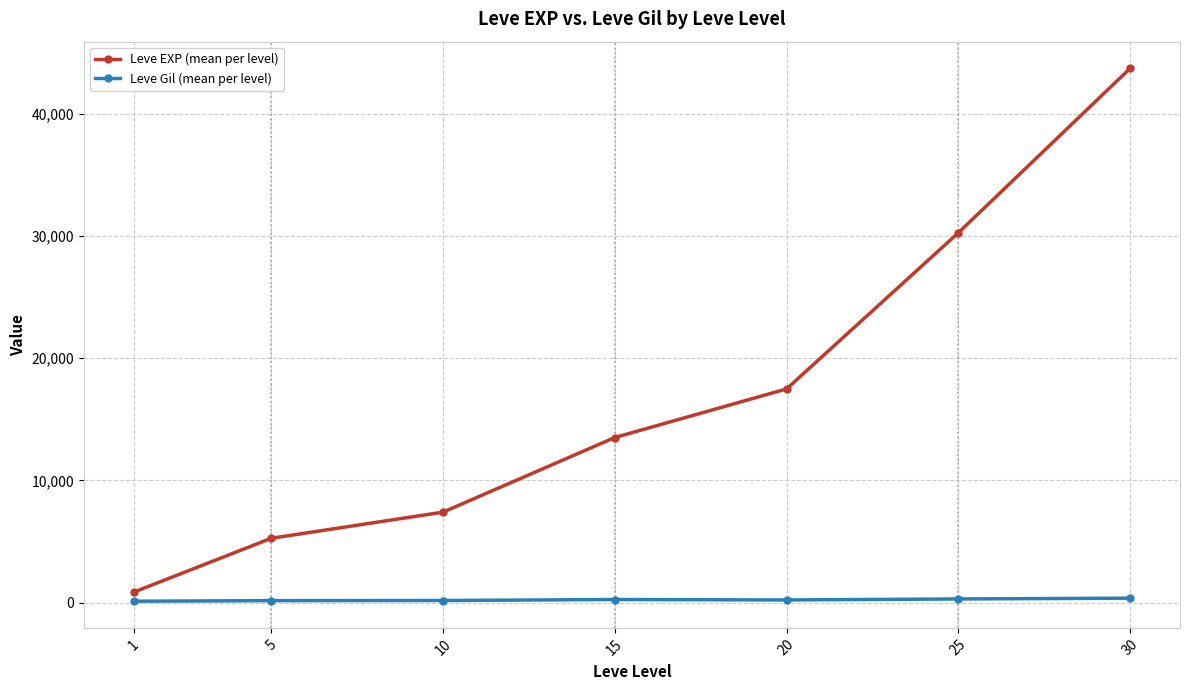

True or false: Leve Gil (mean per level) and Leve EXP (mean per level) cross at least once.

False